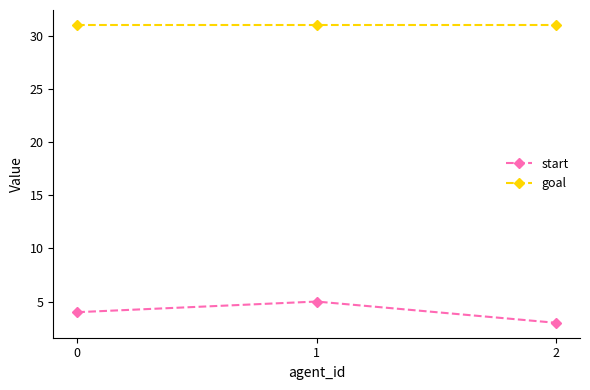

The start series shows 3 at 2. True or false?

True